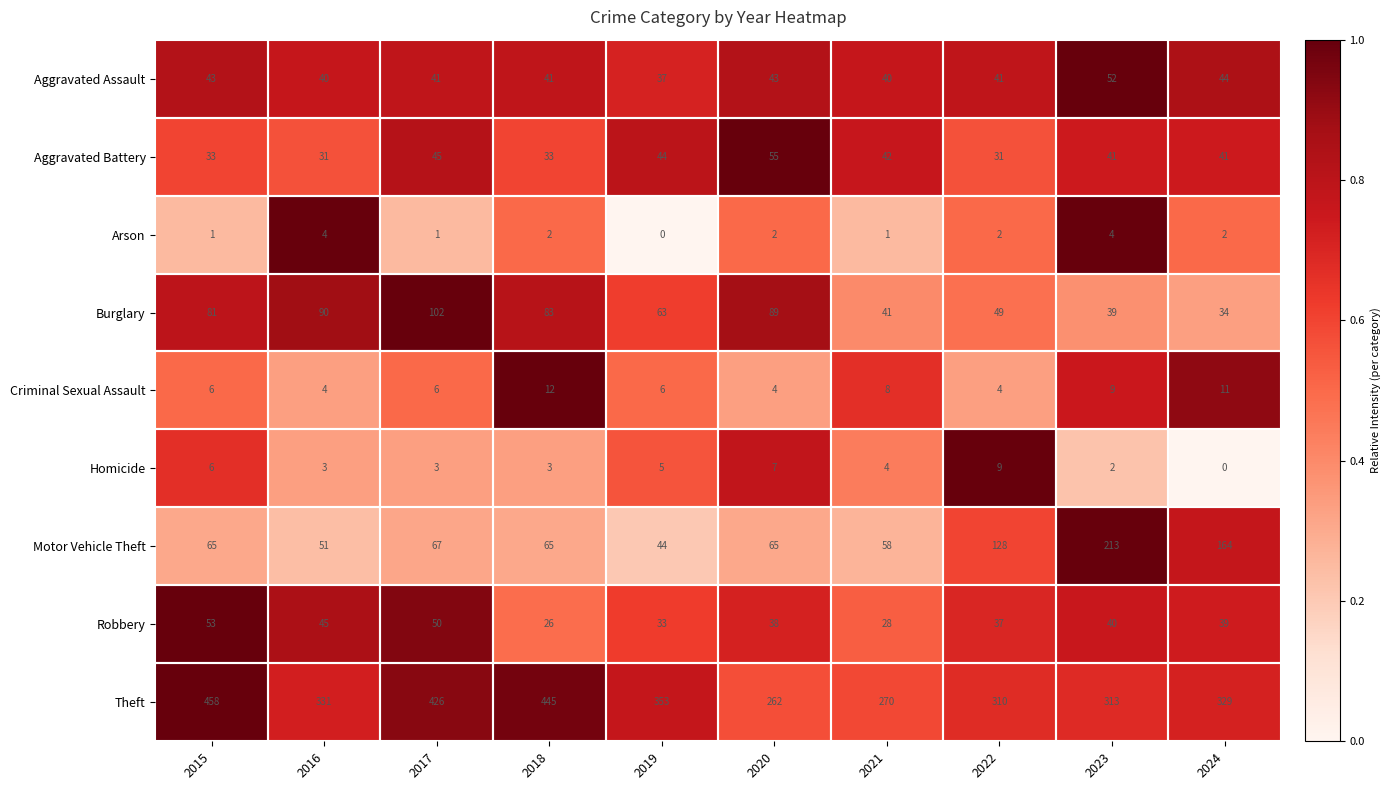

At which category does the chart reach its peak across all series?

2015